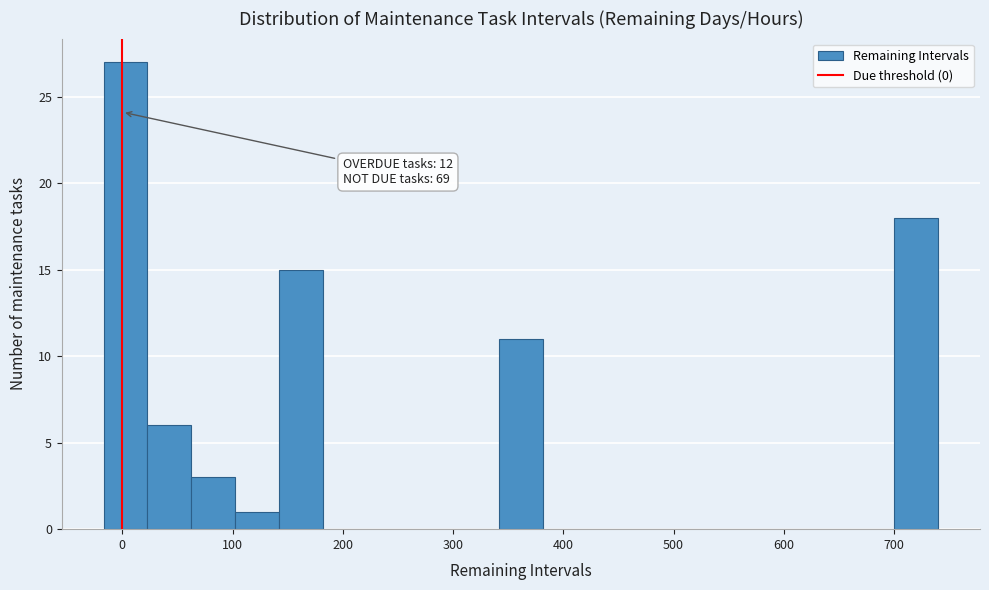

Read against the x-axis, roughly where is the centre of the tallest bar?

0